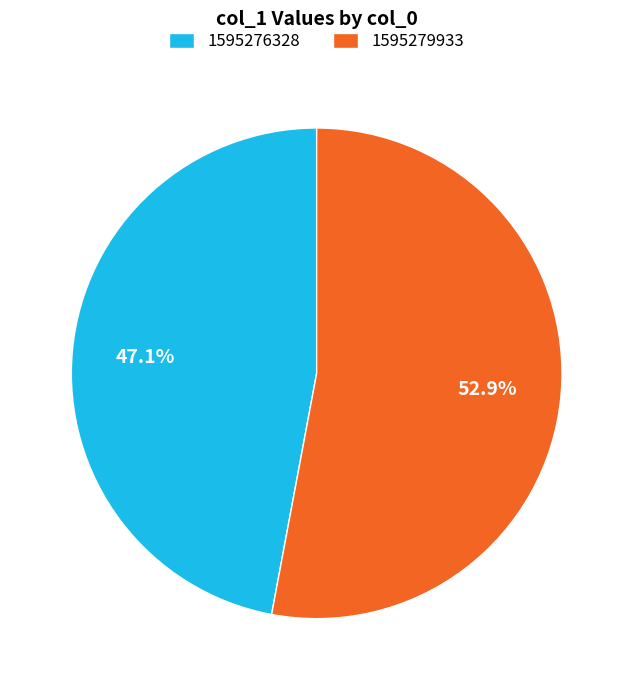

How many segments does this pie chart have?

2